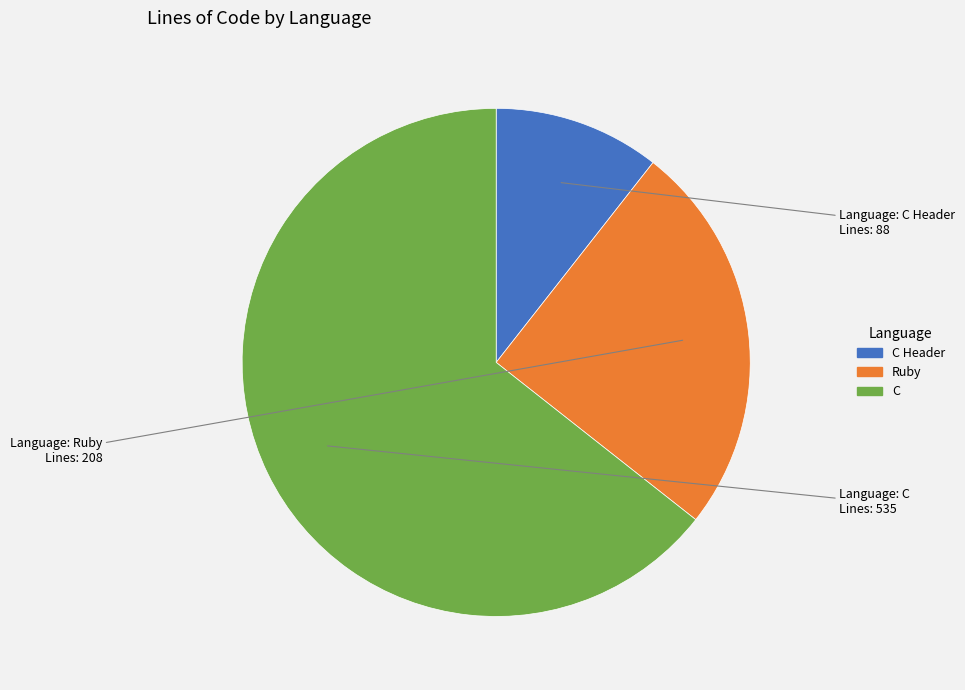

Is there a majority slice in this chart?

Yes